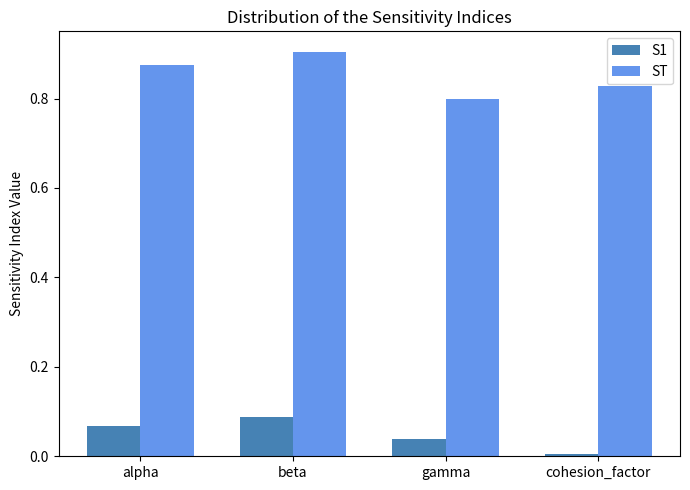

What is the sum of the ST values at beta and alpha?

1.8